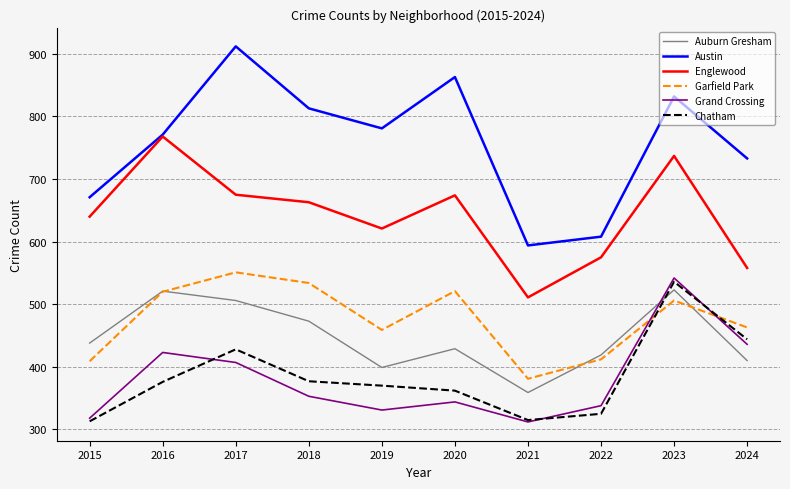

Does the chart display data point markers on the line(s)?

No